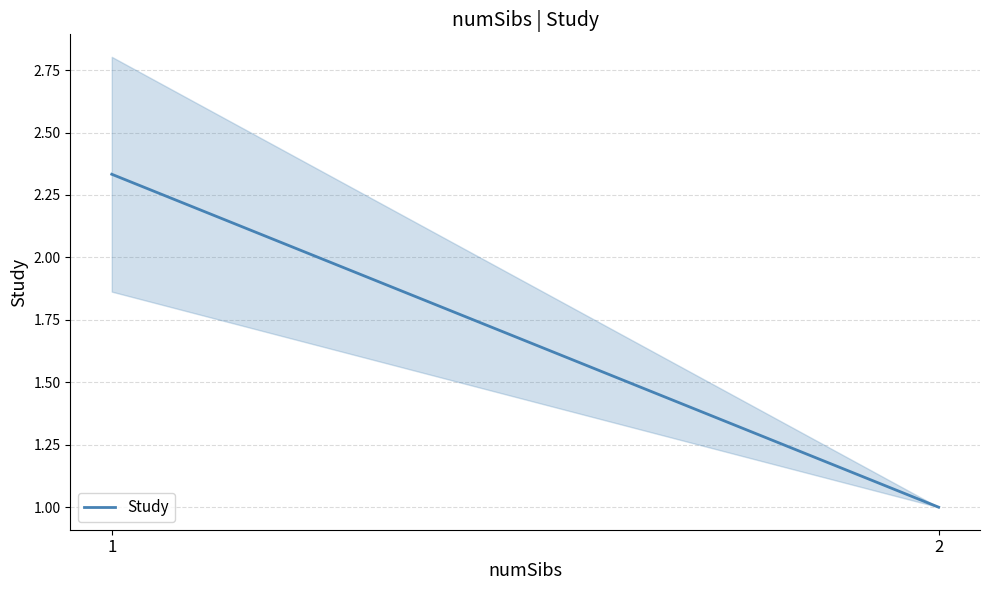

What is the change in value from 1 to 2?

-1.3